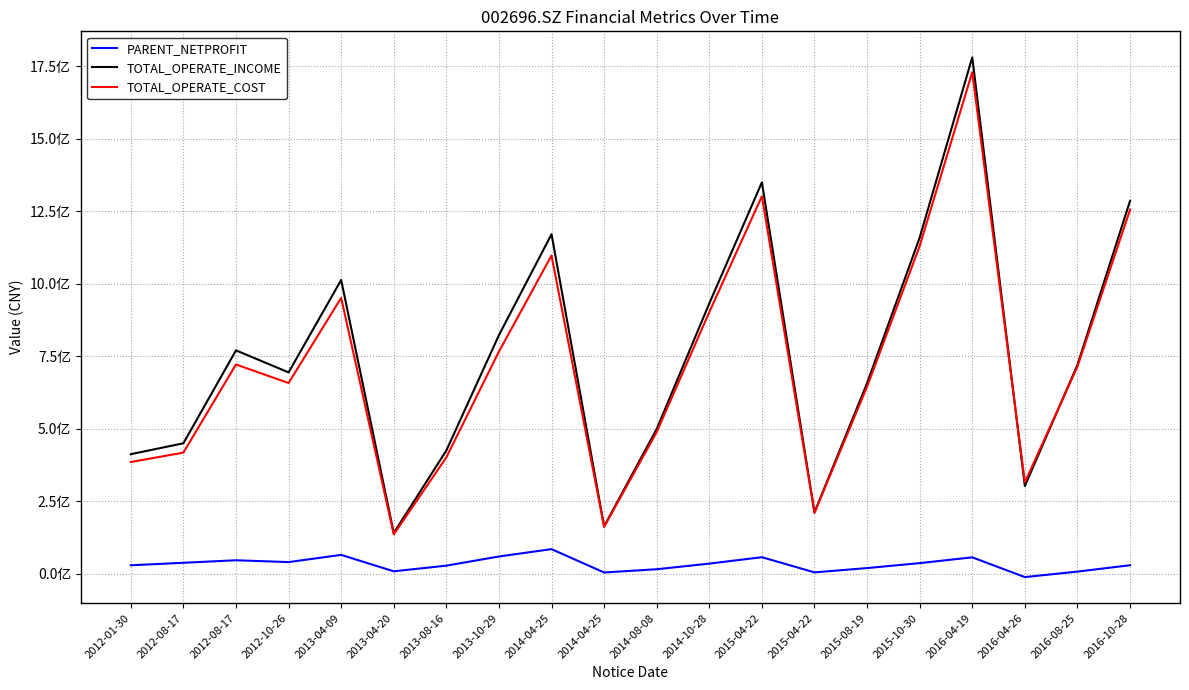

Reading left to right, list all the values displayed in this chart.

PARENT_NETPROFIT: 29044642.0	37574144.1	46298296.0	39988572.2	64816285.7	8218839.3	27706216.4	59310003.1	84644688.1	4114940.9	15330562.3	34726174.5	56876819.3	4554648.4	19342809.2	36407873.7	56403398.5	-11739688.5	7233710.5	29079590.2
TOTAL_OPERATE_INCOME: 412115124.0	449703724.1	770175016.0	694225113.6	1012897705.4	140352907.8	424860708.2	822760063.4	1170783846.7	163412529.7	498999731.3	932271775.9	1349625914.9	211519142.6	657113375.1	1158941552.7	1780815051.8	302253589.6	720002580.0	1285611922.0
TOTAL_OPERATE_COST: 385155899.5	417496611.9	721448886.5	657567343.3	951283955.1	135422265.6	401231826.4	766041046.8	1097410672.4	161519090.3	488377378.5	902162767.8	1301655437.7	210006958.2	645089969.7	1130012016.5	1729764270.5	314829713.7	714212485.8	1255066329.2